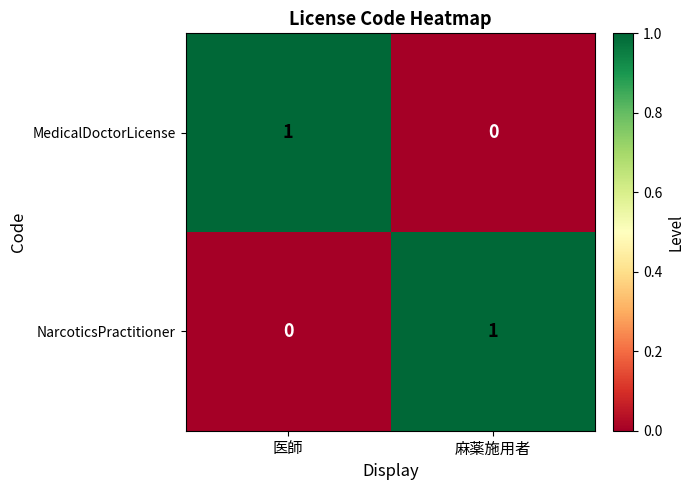

At which label is MedicalDoctorLicense closest to 0?

麻薬施用者